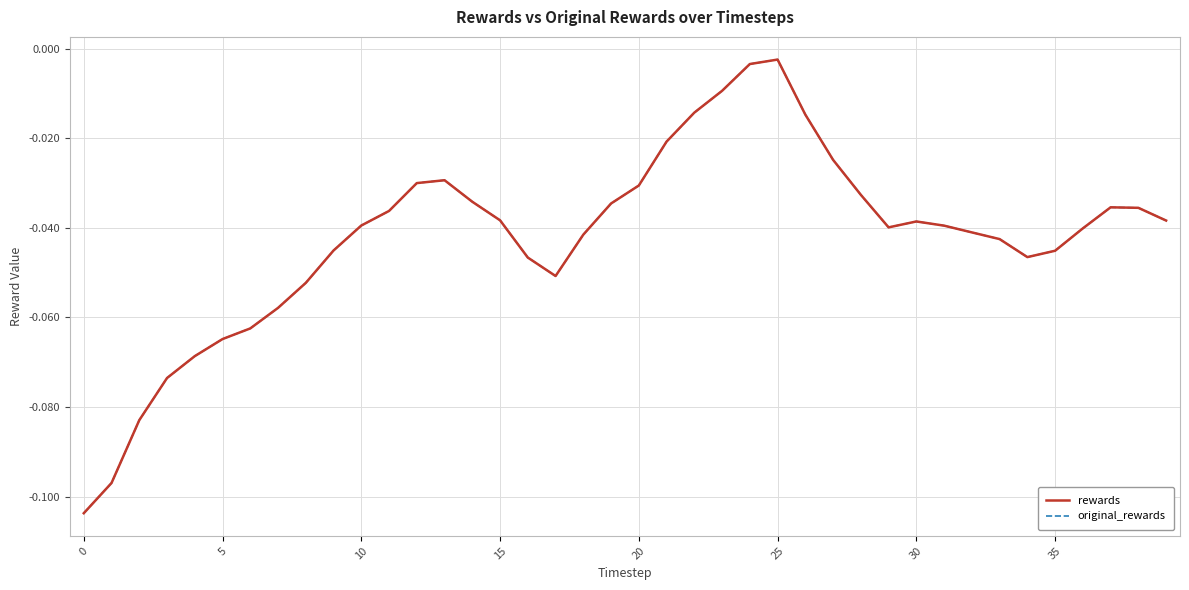

What is the label of the 32nd point from the left?

31